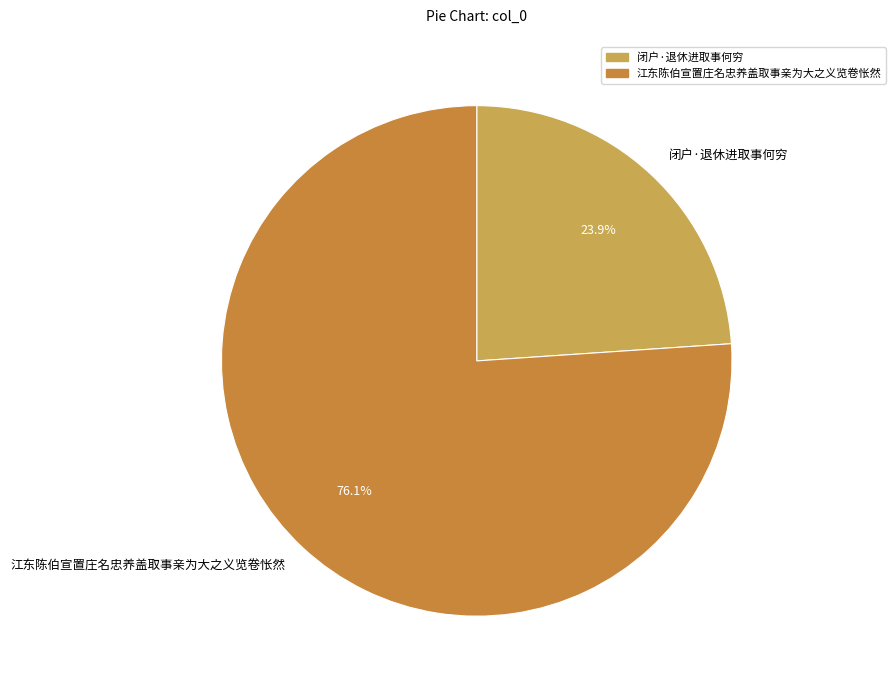

To the nearest percent, what percentage of the pie is 江东陈伯宣置庄名忠养盖取事亲为大之义览卷怅然?

76%